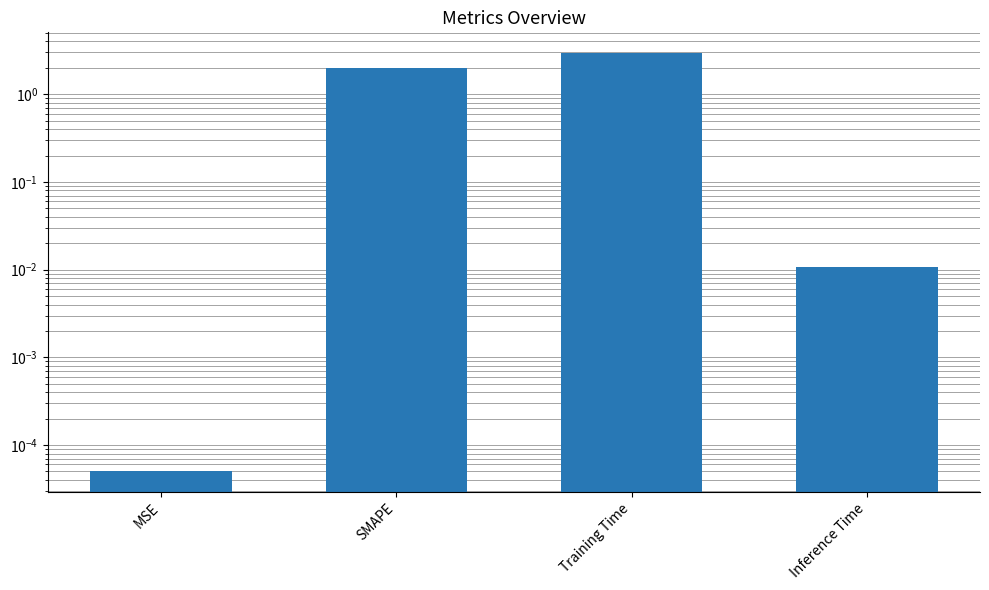

What is the maximum value shown in the chart?

2.9